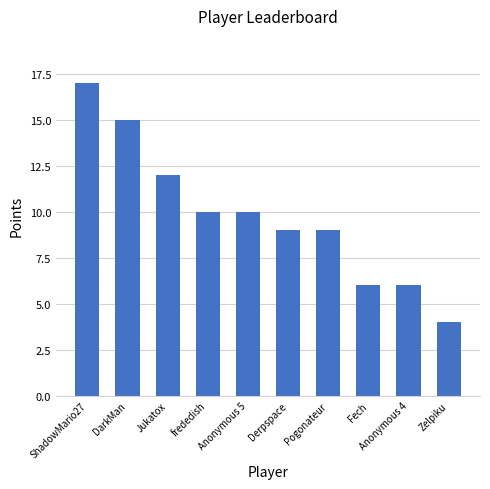

True or false: the data shows 4 at Anonymous 4.

False